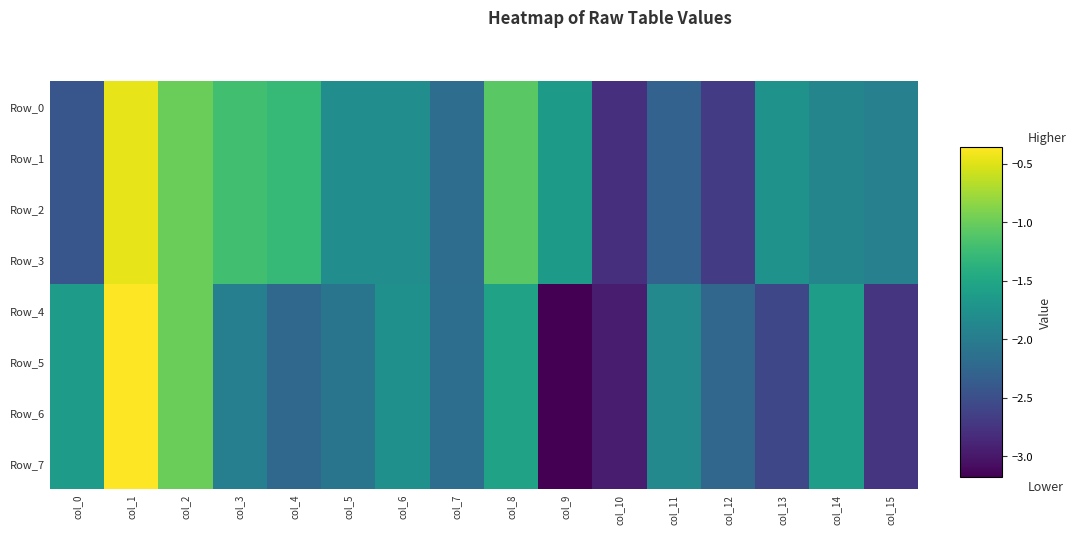

At col_6, list the series in order from largest to smallest.

Row_4, Row_5, Row_6, Row_7, Row_0, Row_1, Row_2, Row_3